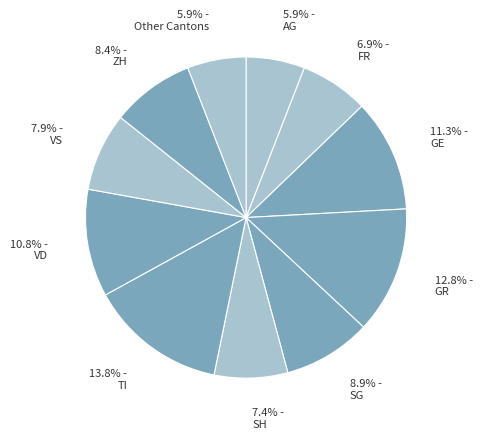

How many slices are in this pie chart?

11